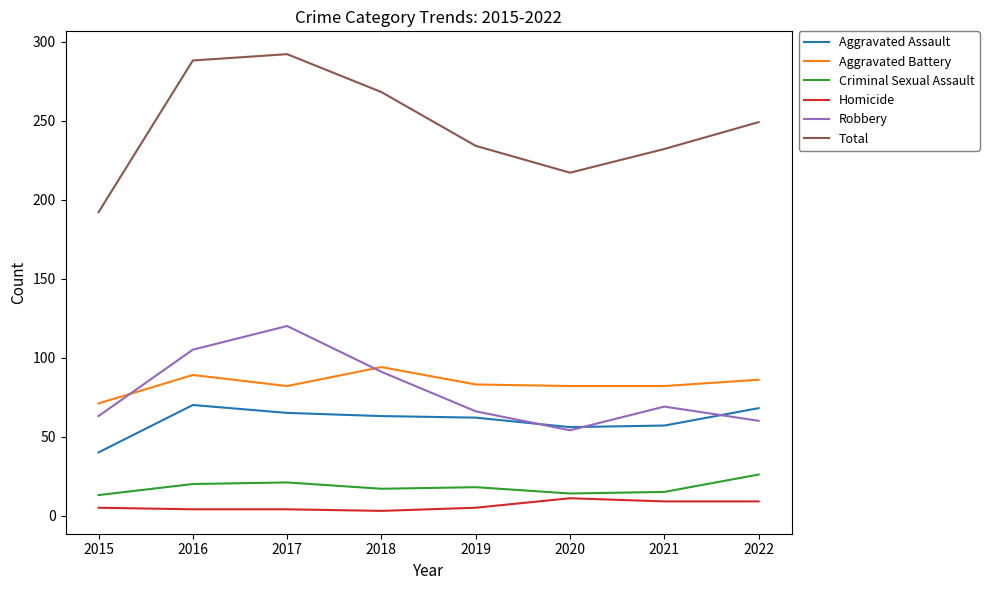

Which series has the largest total across all categories?

Total